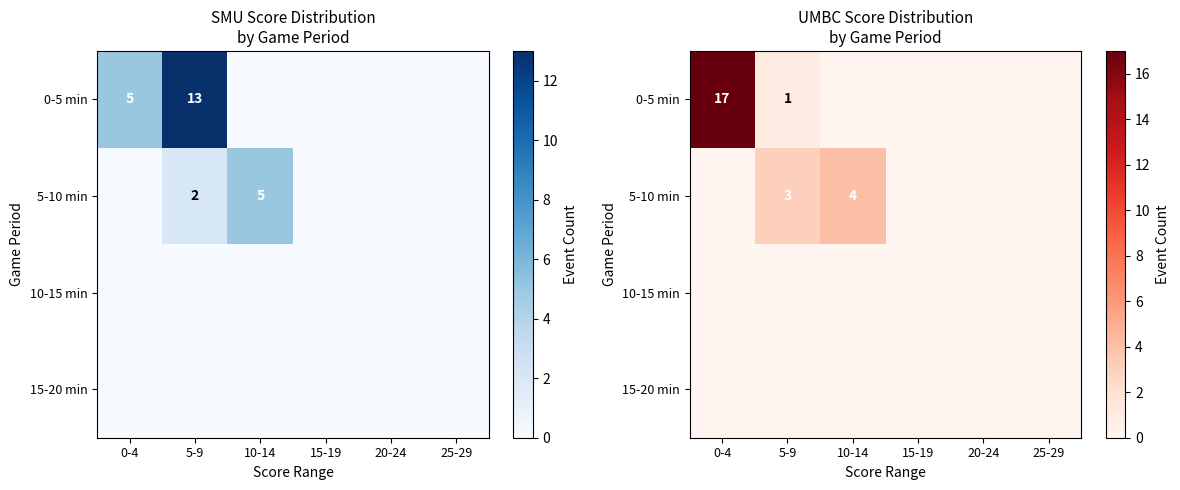

Is the value of 10-15 min at 25-29 greater than the value of 0-5 min at 10-14?

No